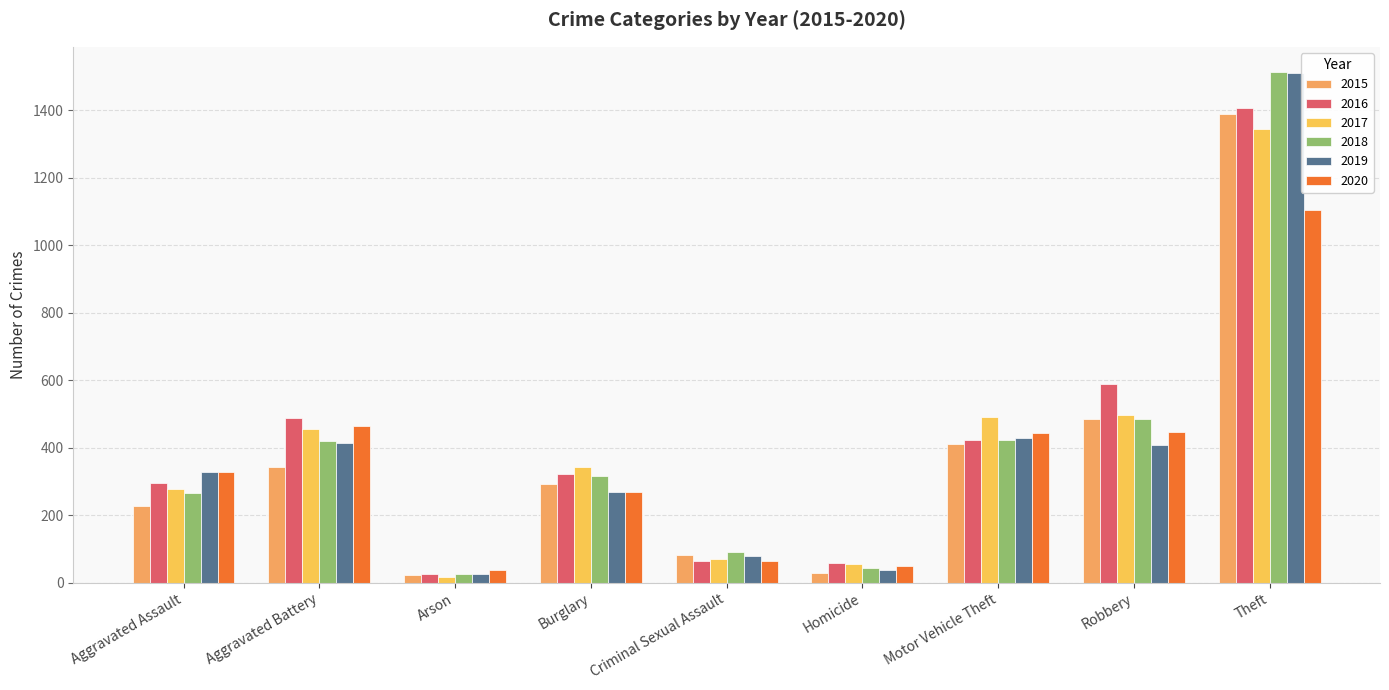

What is the label of the 6th bar from the left?

Homicide